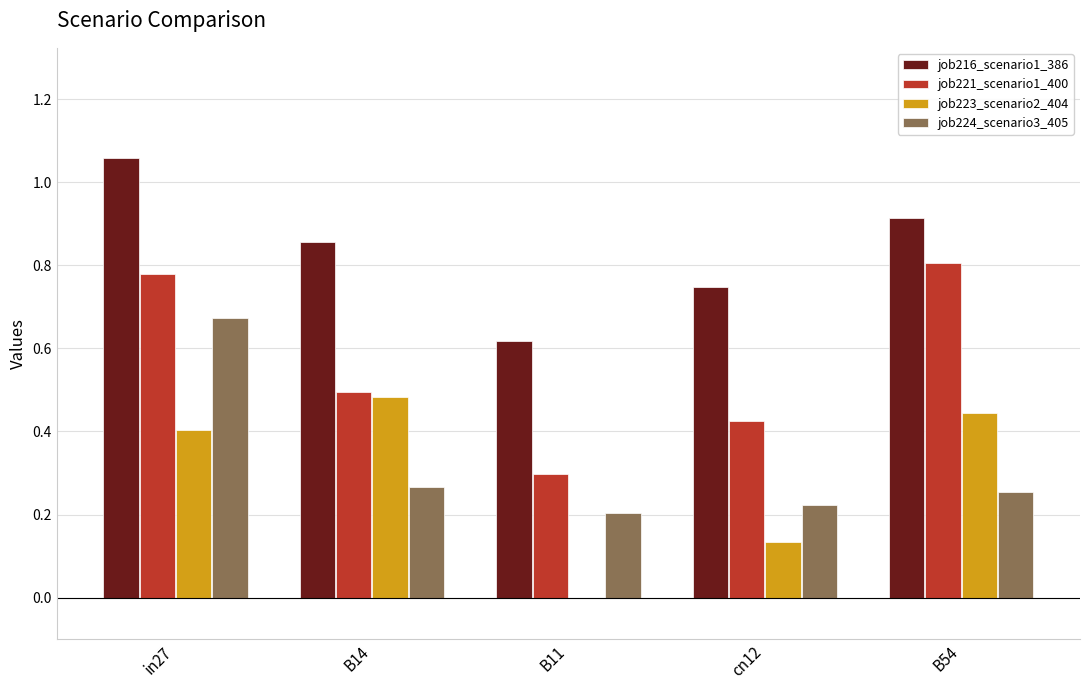

Which series changed the most between B11 and cn12?

job223_scenario2_404